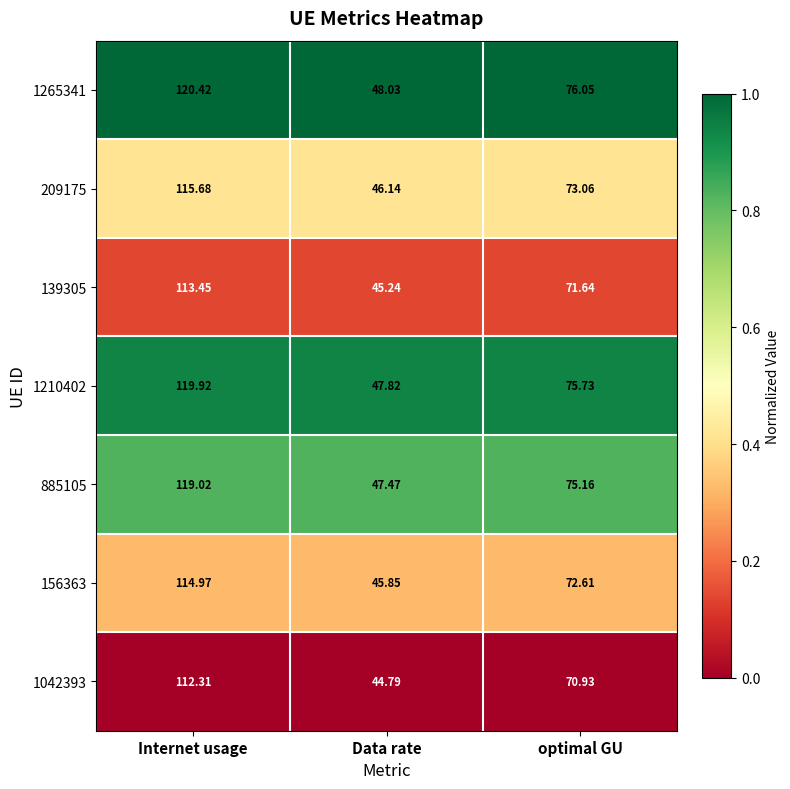

At which category is the sum across all series the highest?

Internet usage